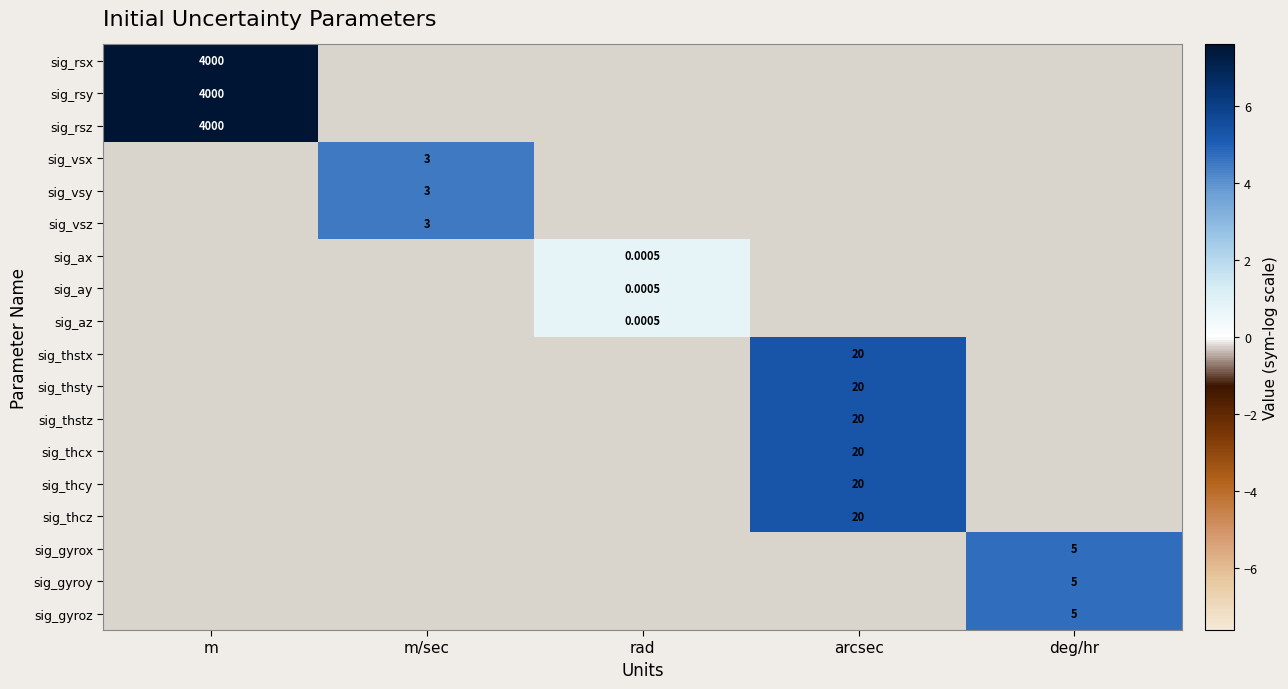

Is the value of sig_ay at m/sec greater than the value of sig_vsz at rad?

No